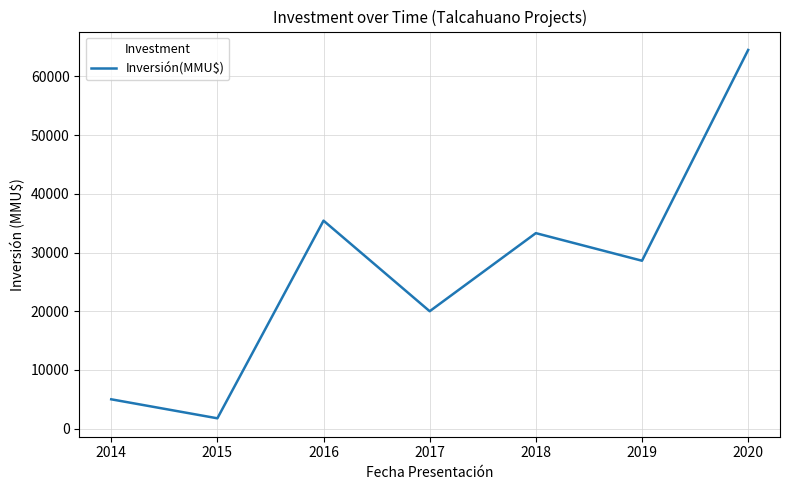

Reading right to left, extract all data points from this chart.

64500.0	28600.0	33301.0	20000.0	35427.4	1762.3	5000.0